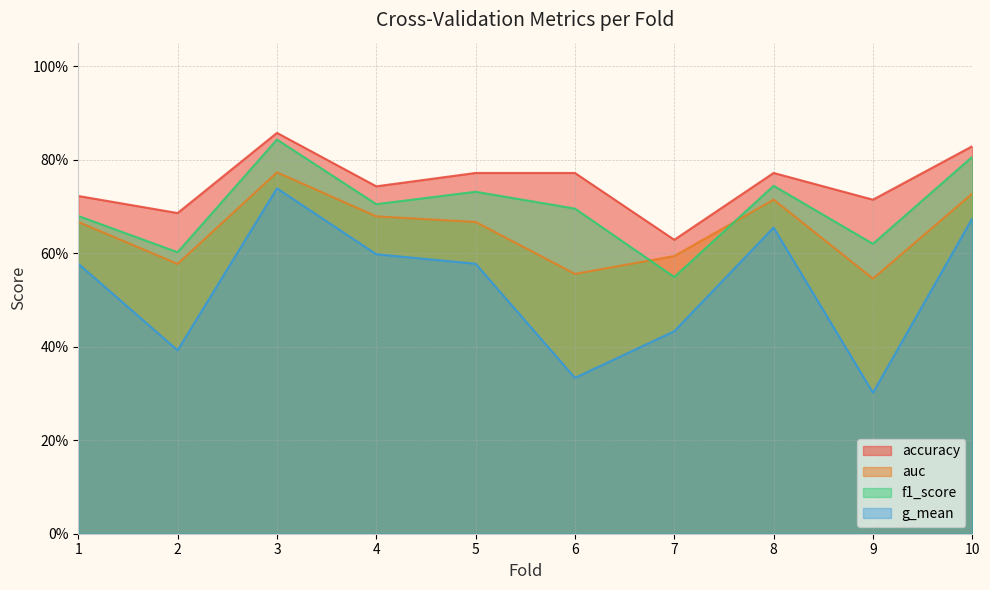

What is the sum of all accuracy values?

7.5